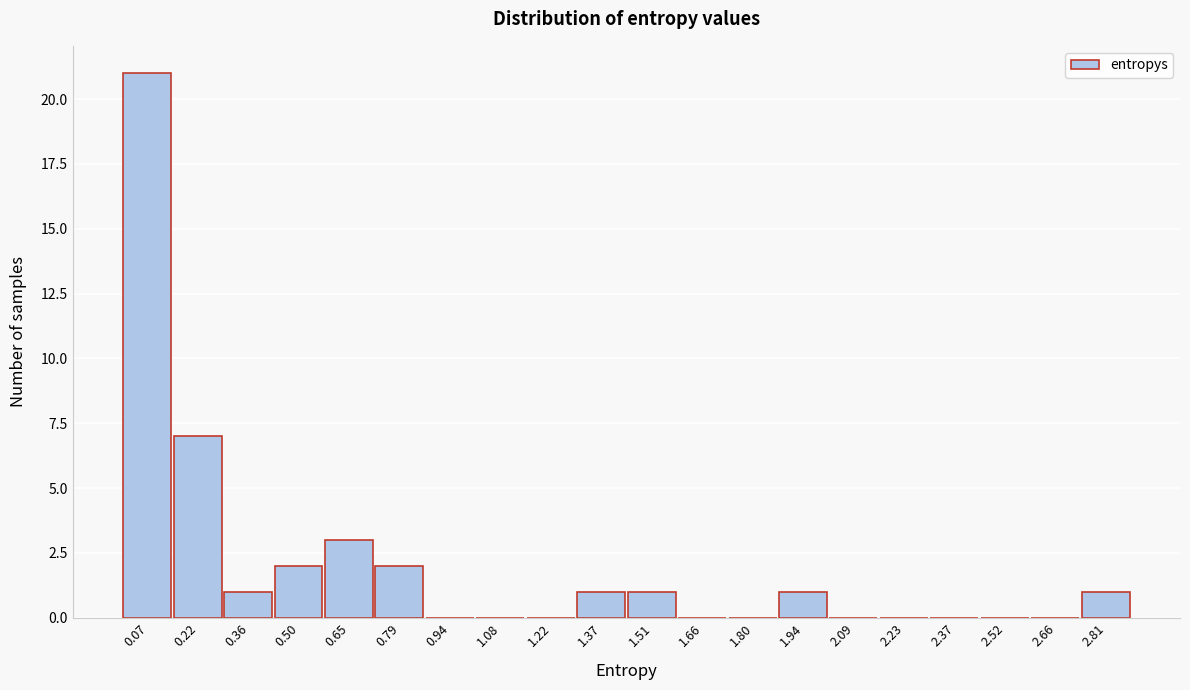

How tall is the bar that spans 1.88 to 2.02 on the x-axis? Neither the bar edges nor the heights are printed on the chart, so give them approximately, as read against the axes.

1